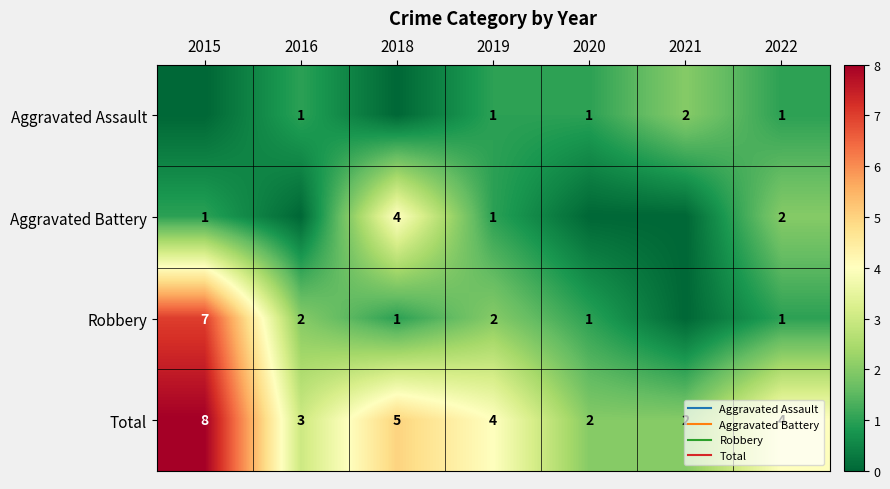

What is the difference between the highest and lowest values at 2019?

3